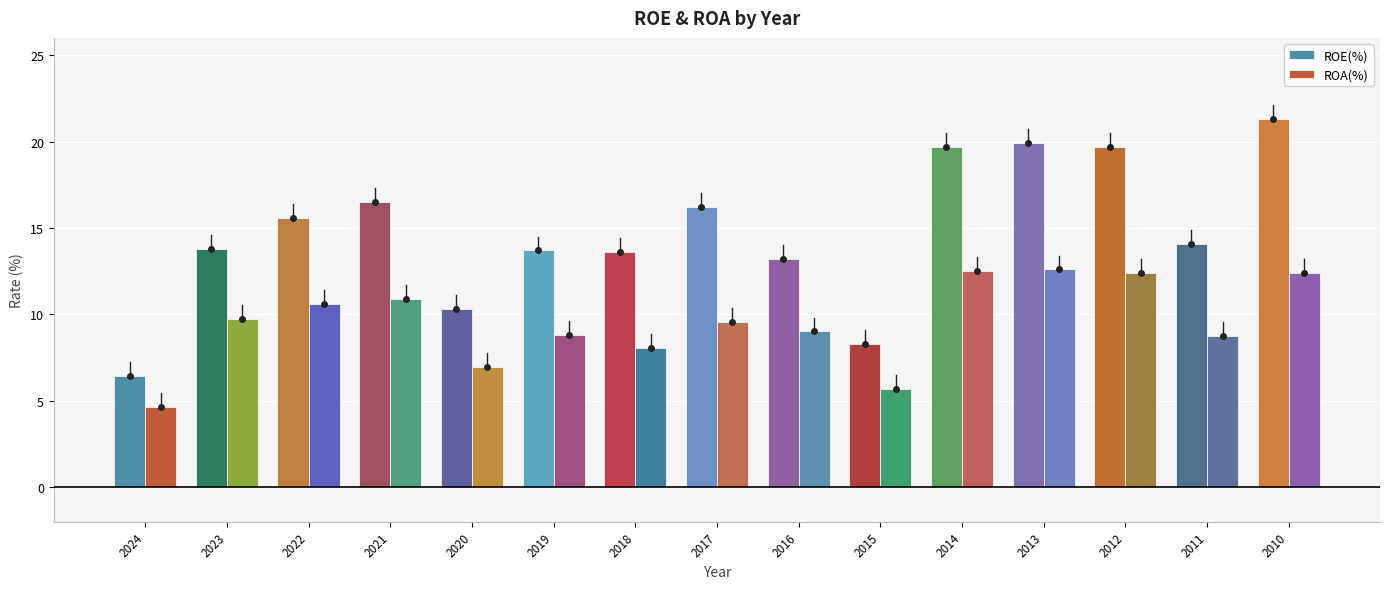

What is the minimum value shown in the chart?

4.6